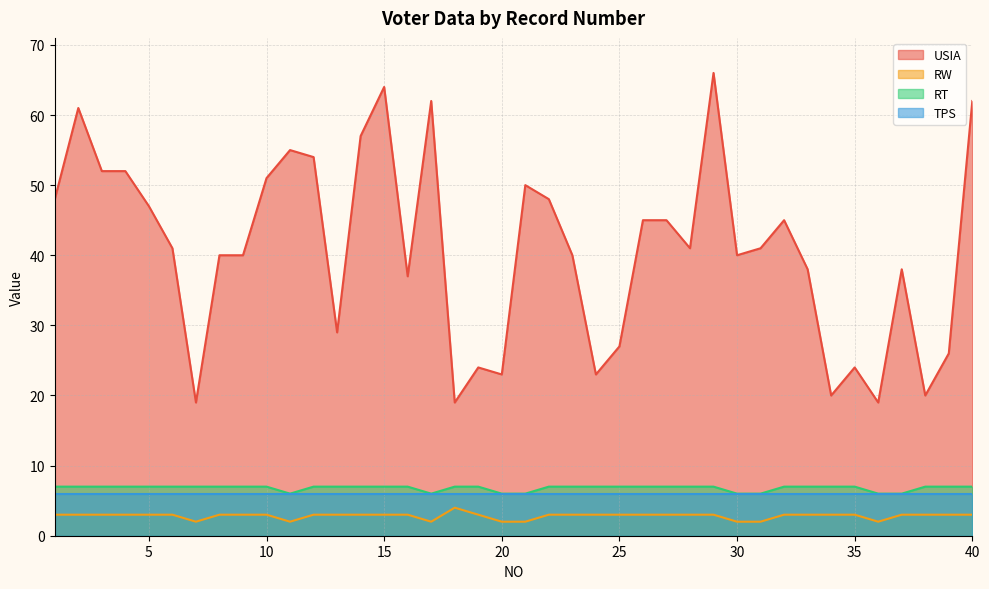

The value of RT at 19 is 7. True or false?

True